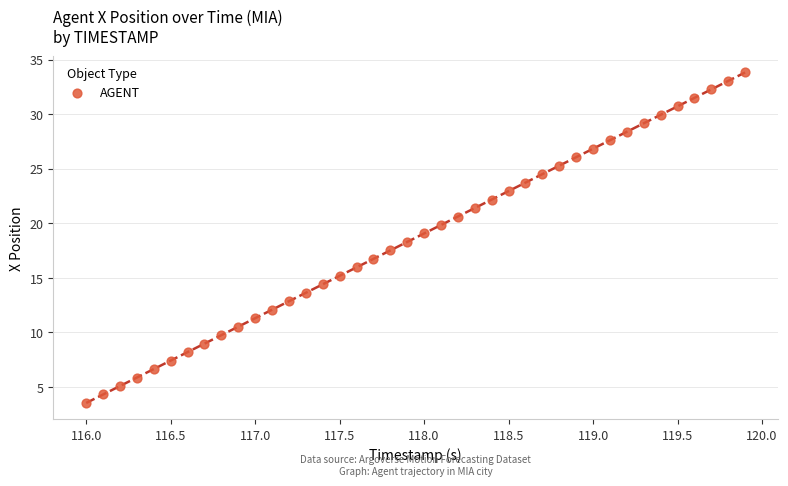

What is the range of Y values (max minus min)?

30.3